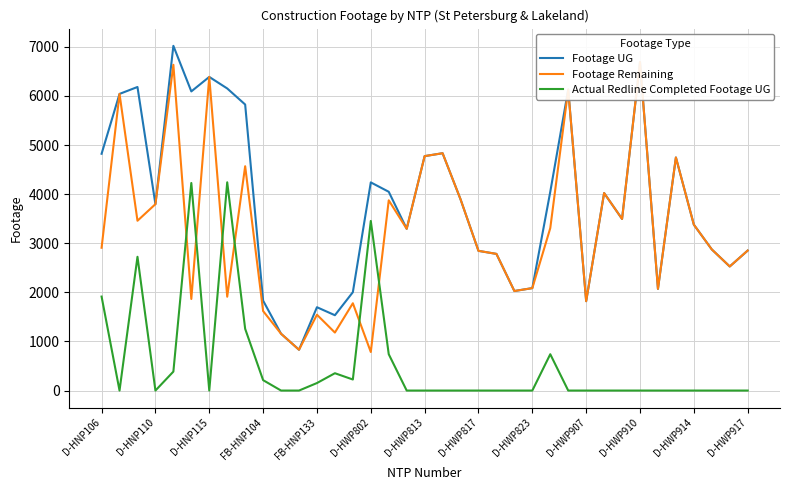

What is the highest value of the Footage UG series?

7020